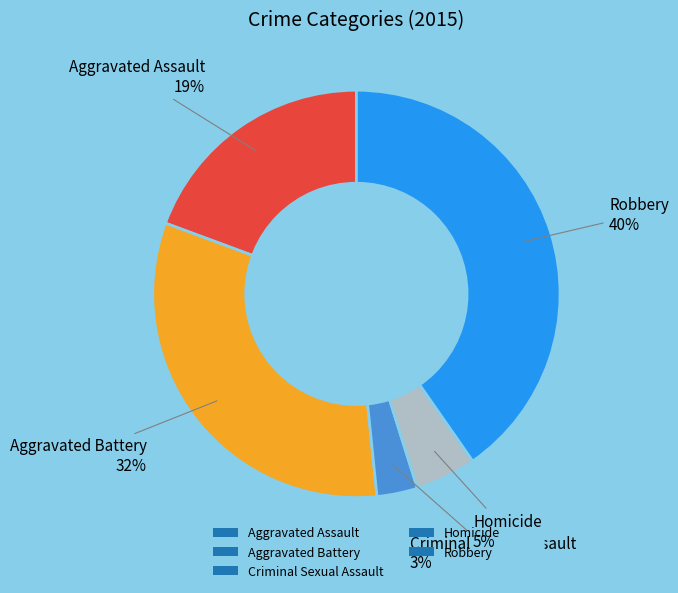

To the nearest percent, what is the combined percentage of Aggravated Assault and Aggravated Battery?

52%